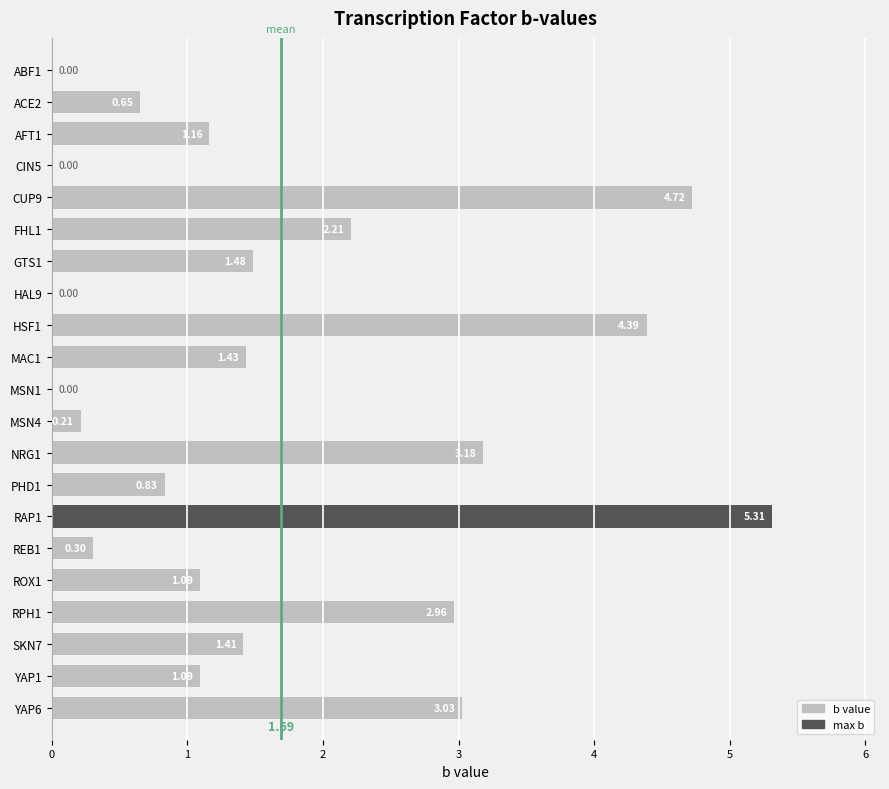

What is the change in value from GTS1 to HAL9?

-1.5